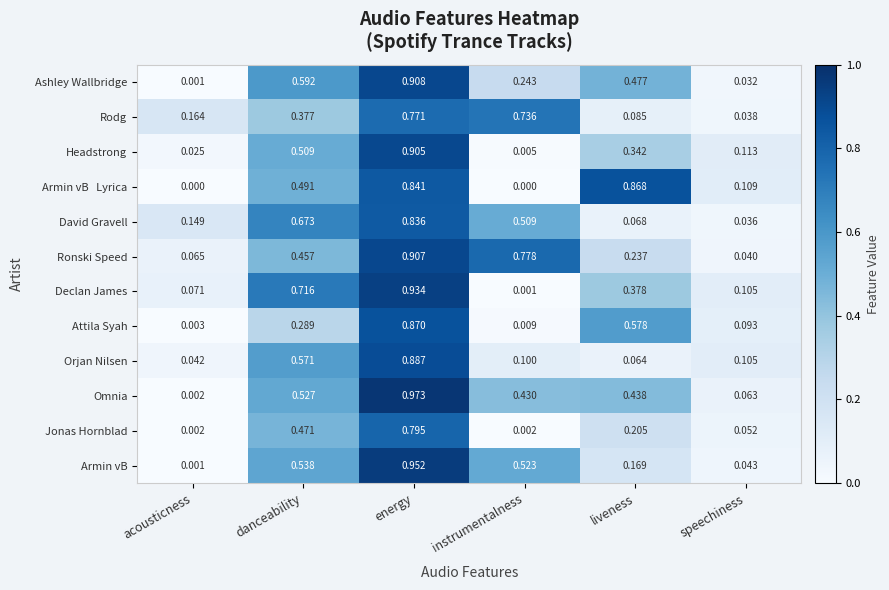

At which category is the sum across all series the highest?

energy